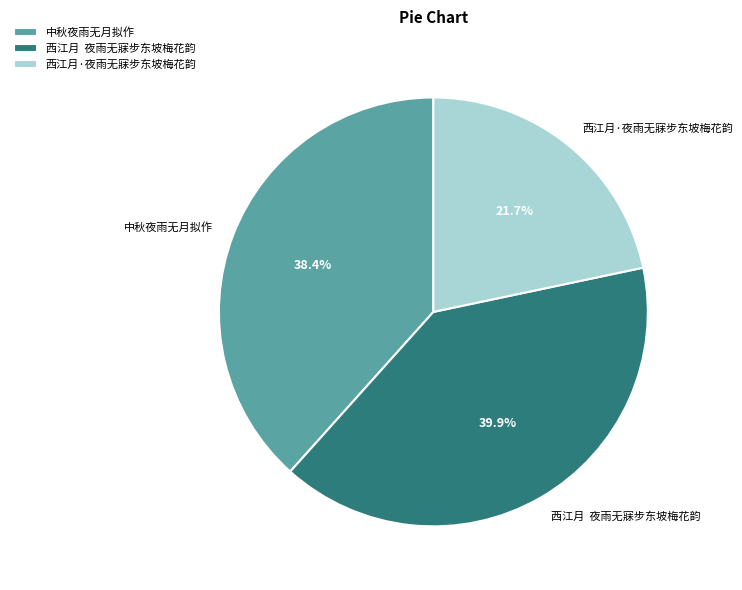

Rank the categories by value from lowest to highest.

西江月·夜雨无寐步东坡梅花韵, 中秋夜雨无月拟作, 西江月 夜雨无寐步东坡梅花韵